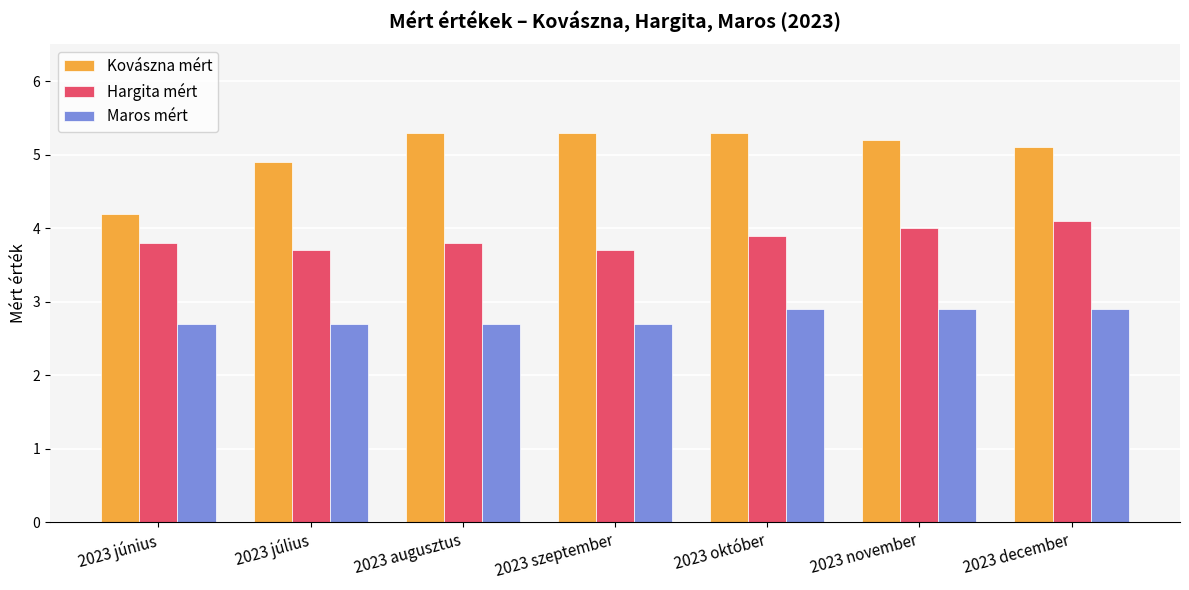

Is the value of Hargita mért at 2023 július greater than the value of Maros mért at 2023 július?

Yes